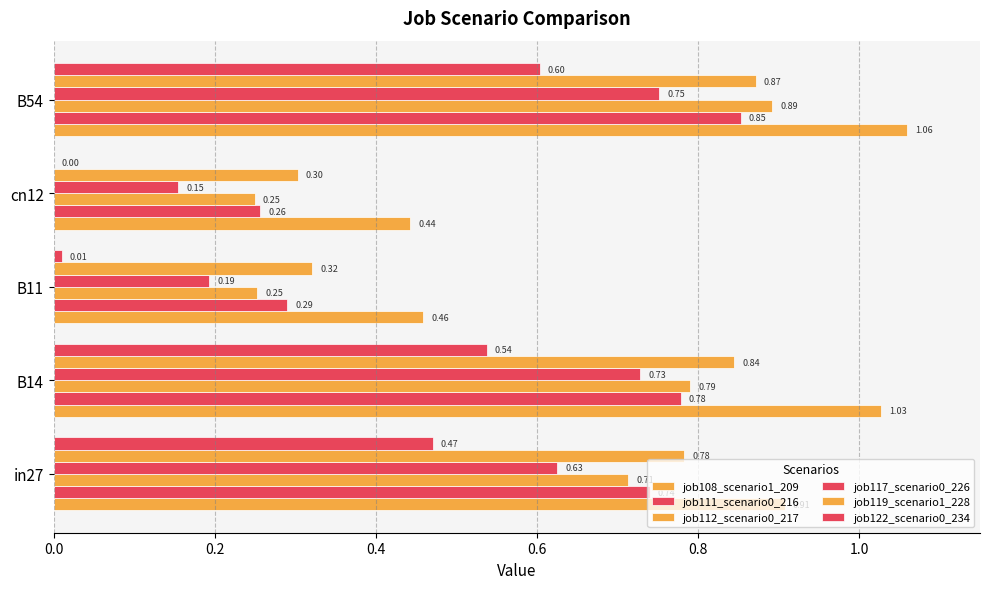

How many distinct data groups are displayed?

6